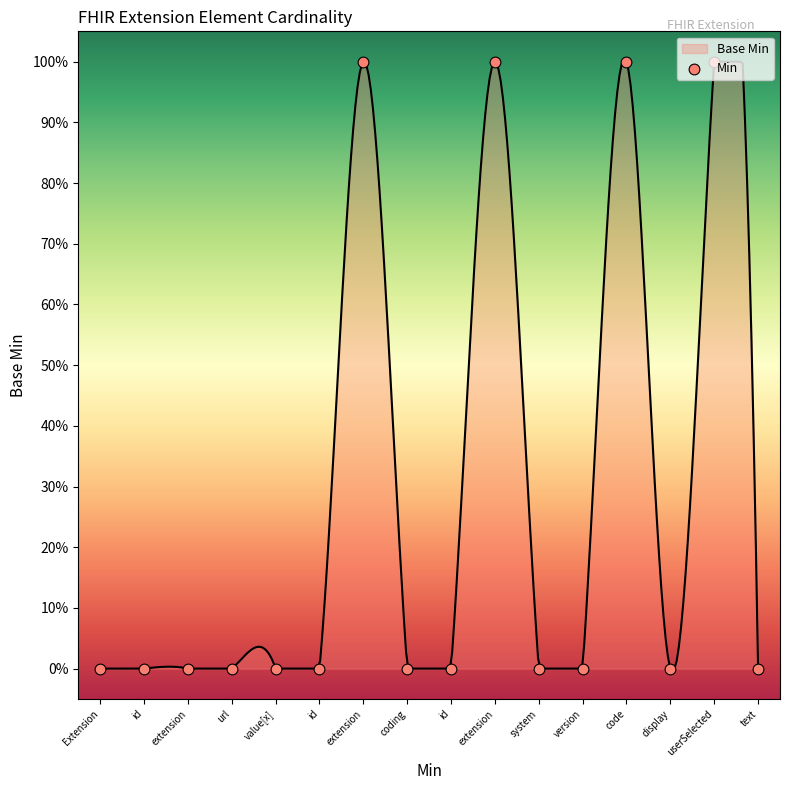

Which has a higher value, userSelected or url?

userSelected